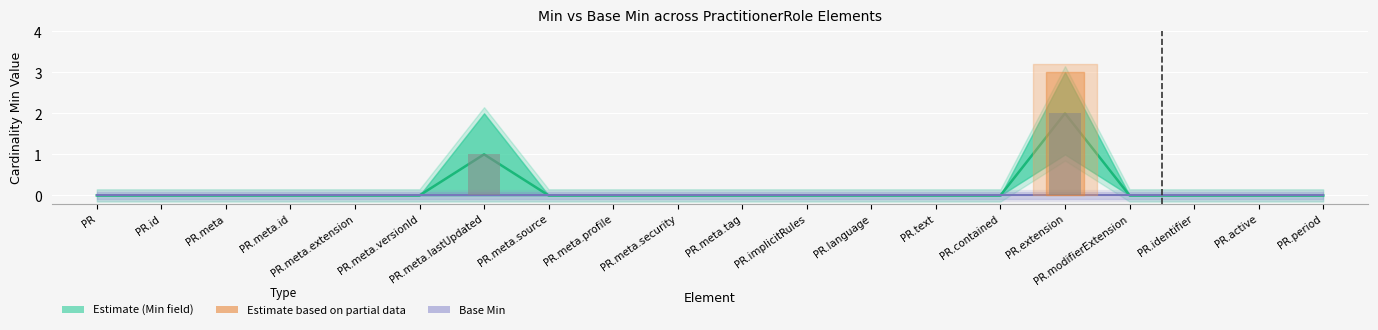

What is the label of the 1st bar from the right?

PR.period